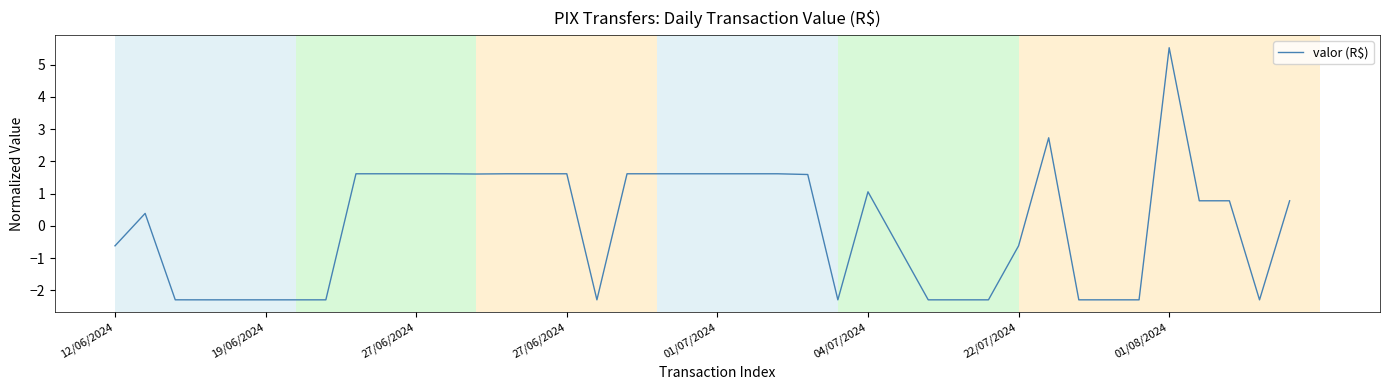

What is the maximum value shown in the chart?

5.5